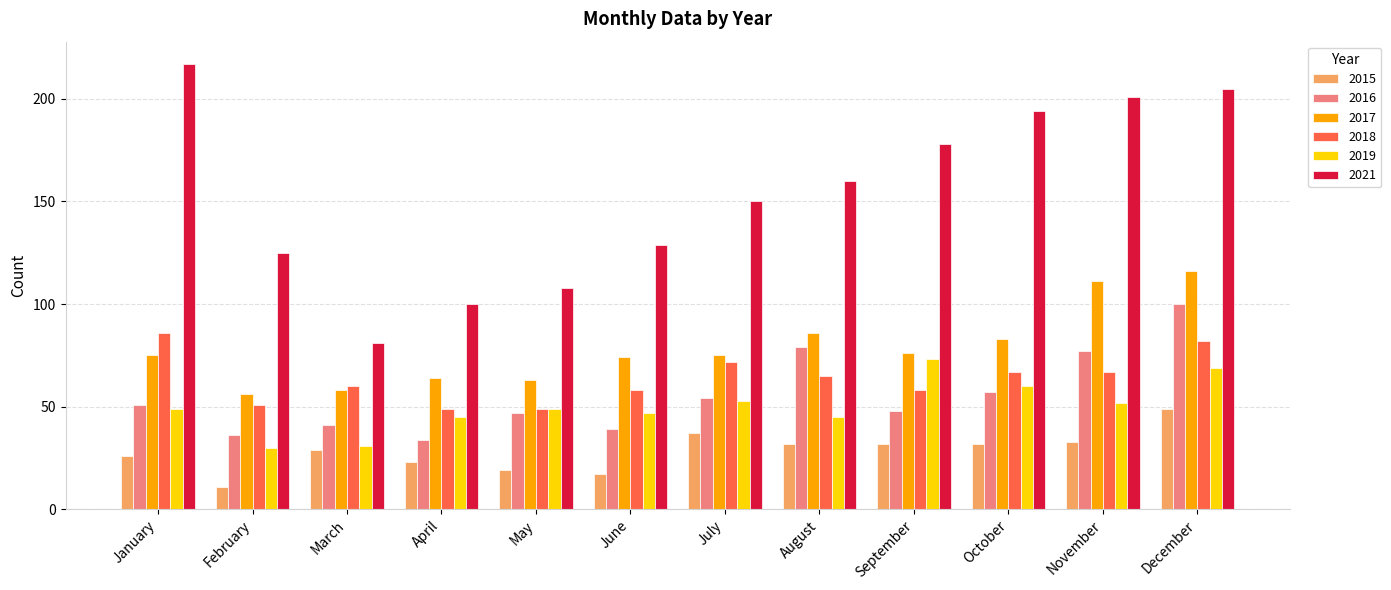

At how many categories does at least one series exceed 38?

12